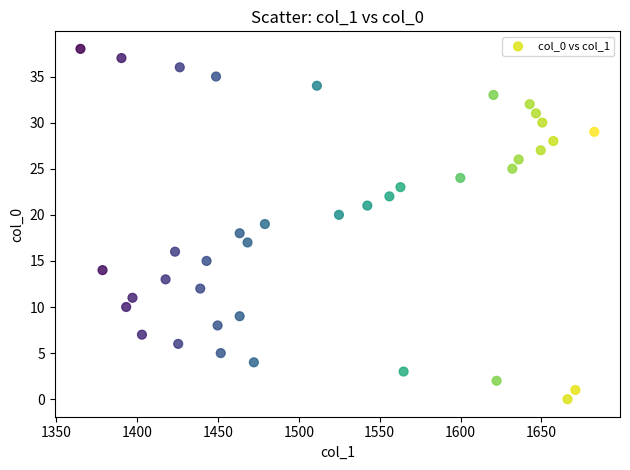

What is the range of Y values (max minus min)?

38